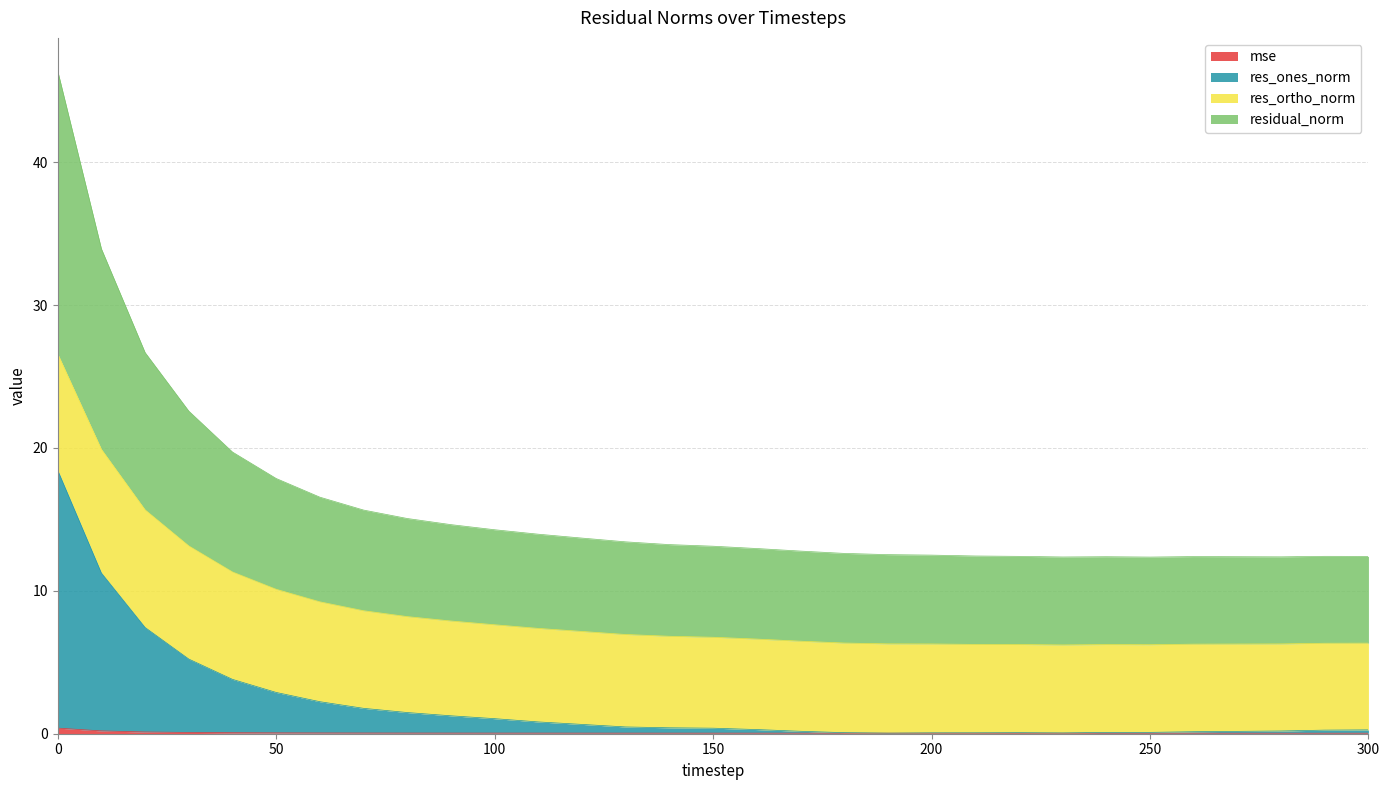

Is the value of res_ones_norm at 80 greater than the value of mse at 100?

Yes